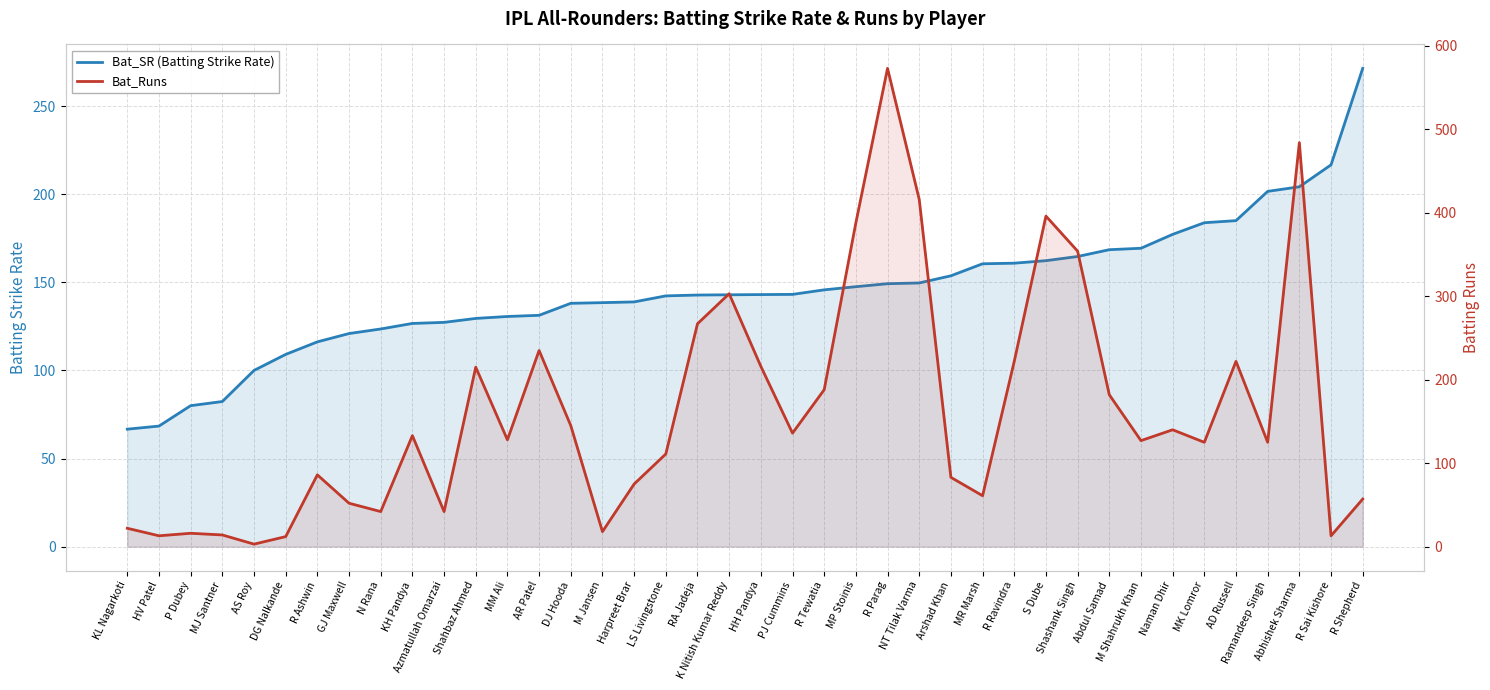

Between NT Tilak Varma and MK Lomror, which series saw the biggest shift?

Bat_Runs